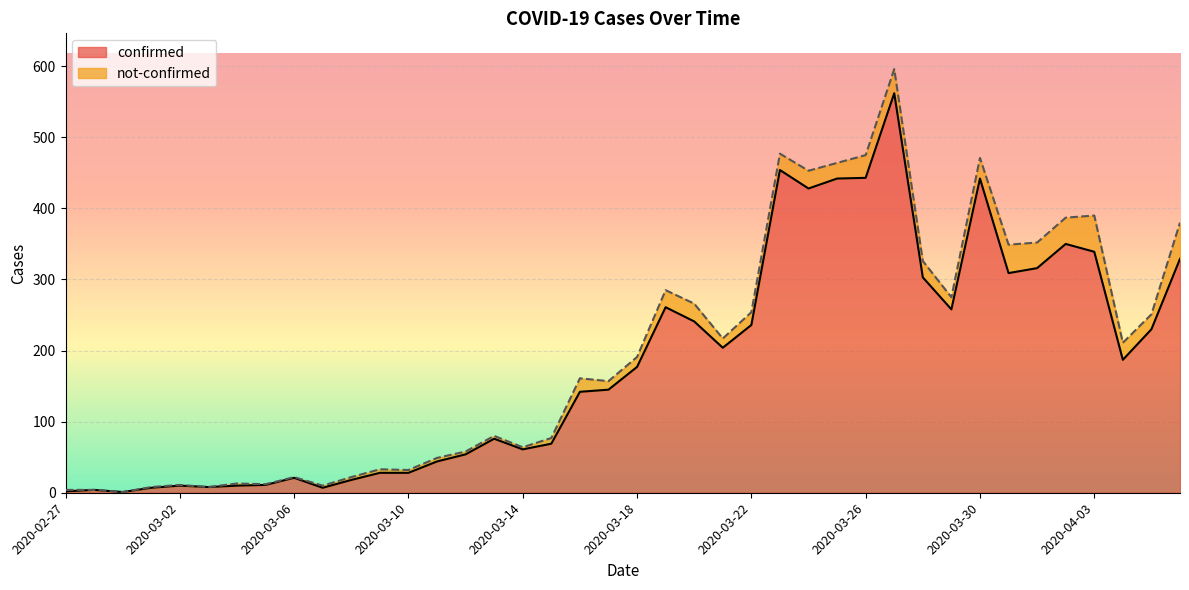

True or false: the data shows 158 at 2020-04-06.

False